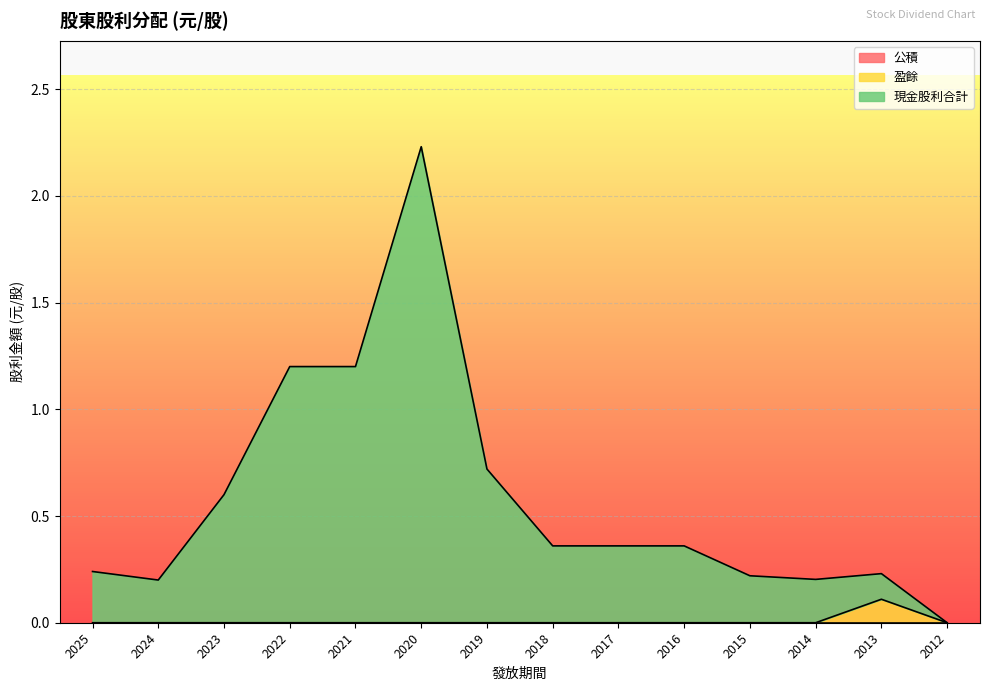

The 盈餘 series shows 0.0 at 2015. True or false?

True